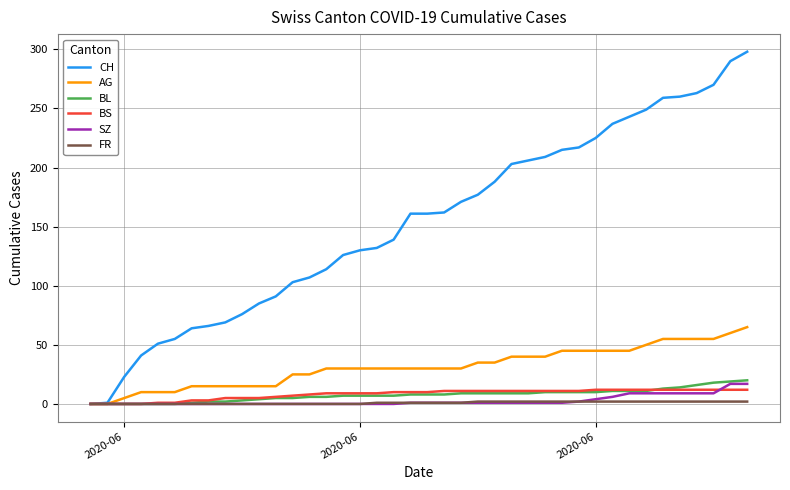

Which series has the largest range (max minus min)?

CH